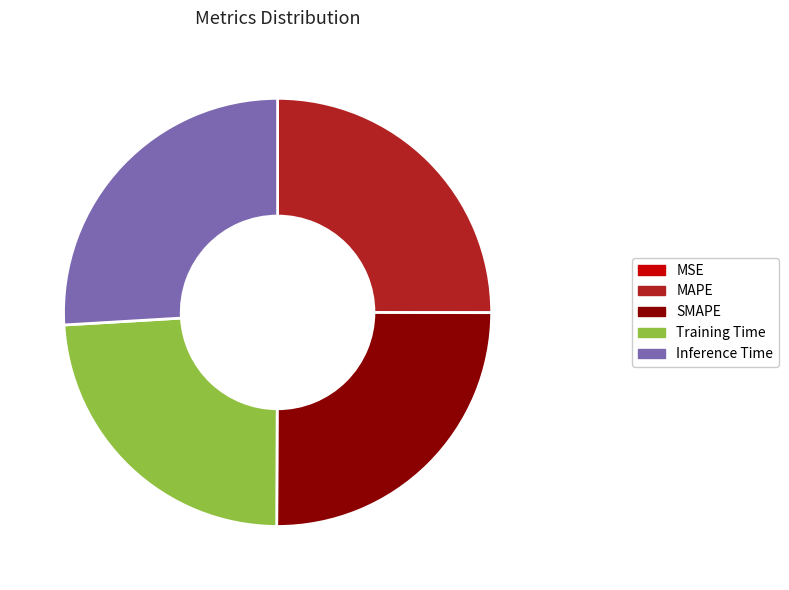

Does MAPE represent more than half of the total?

No